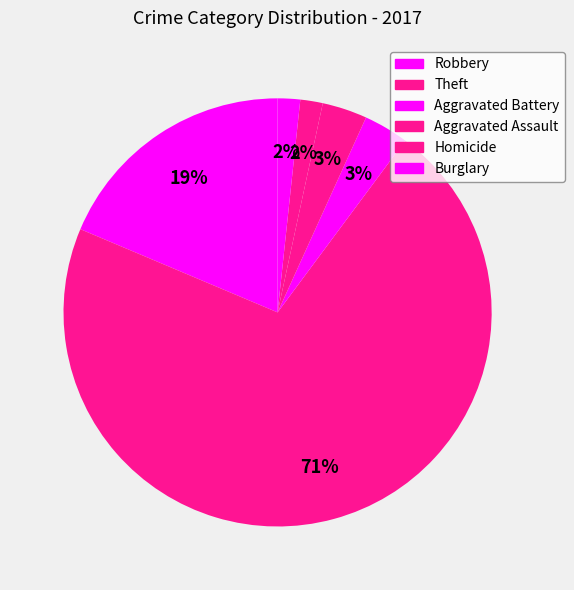

What portion of the pie excludes Aggravated Assault?

96.6%